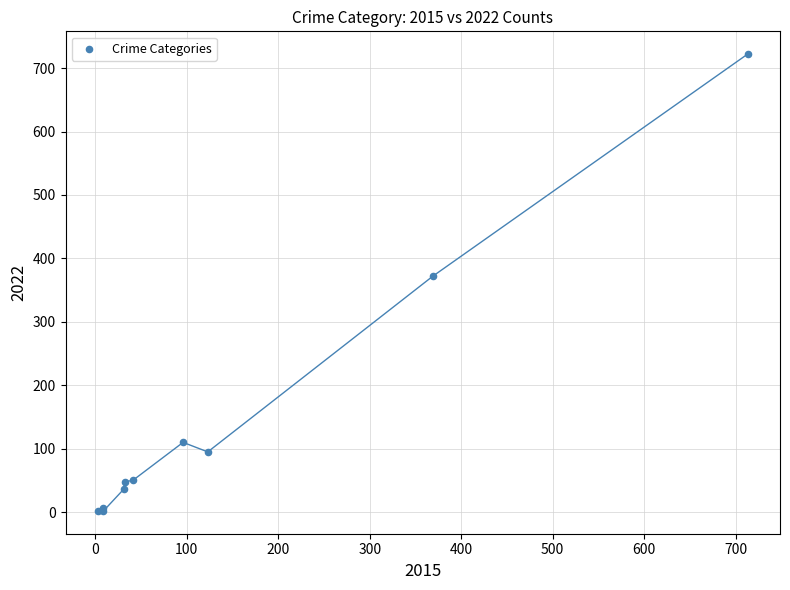

What Y value in the scatter plot is closest to 362?

372